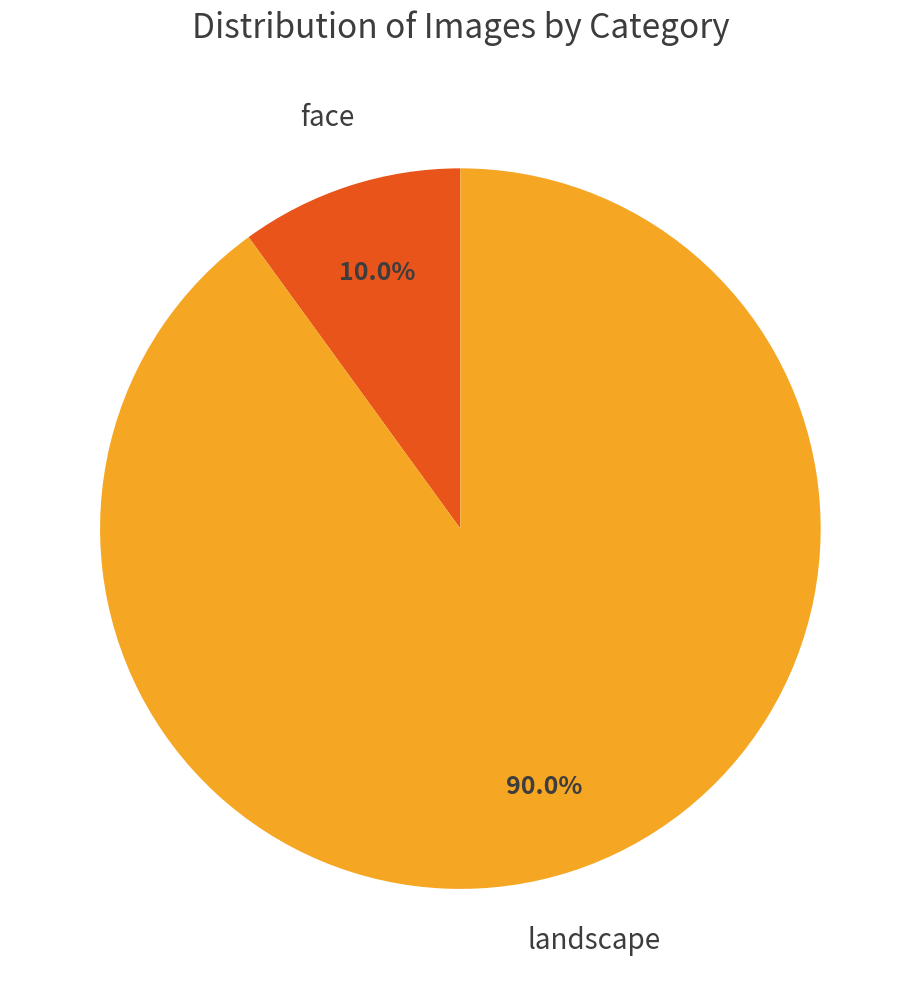

To the nearest percent, what is the average slice percentage?

50%